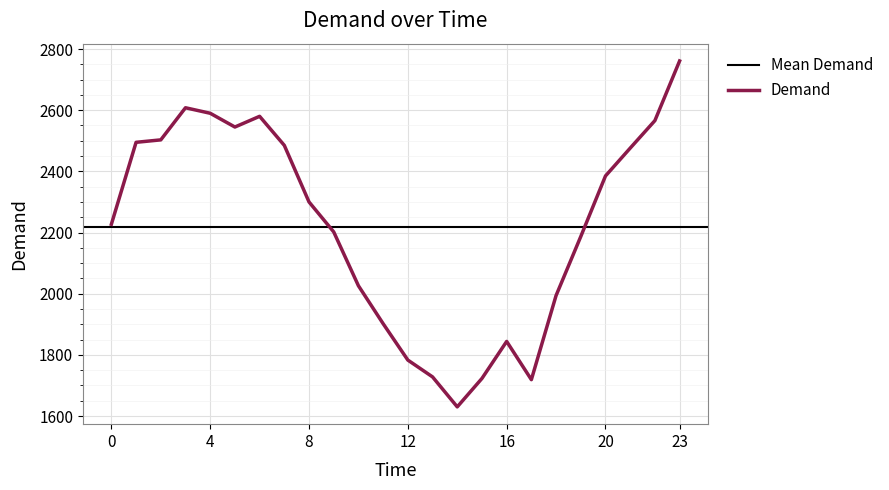

Reading right to left, list all the values displayed in this chart.

2761	2566	2476	2385	2187	1994	1719	1844	1723	1630	1728	1783	1902	2026	2202	2300	2485	2580	2545	2590	2608	2503	2495	2227